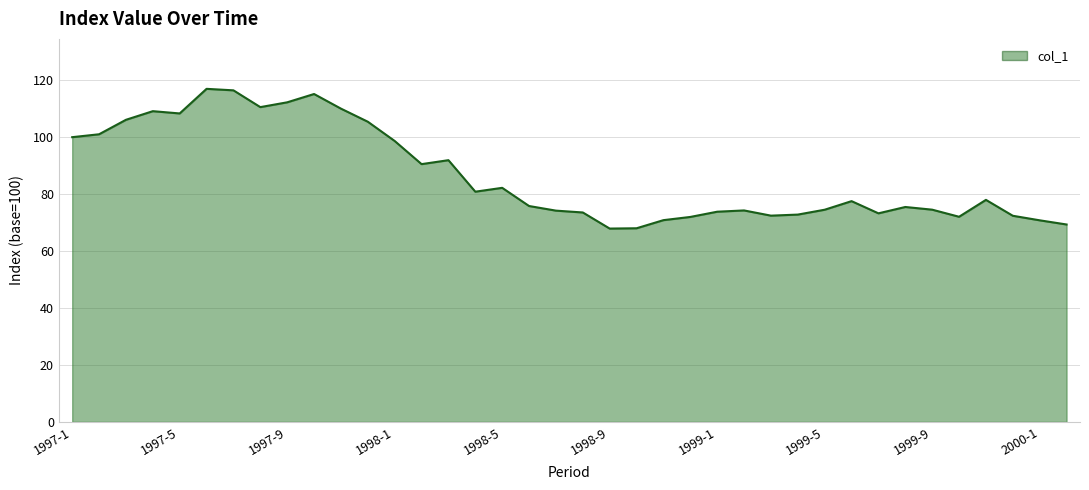

What is the minimum value shown in the chart?

67.9